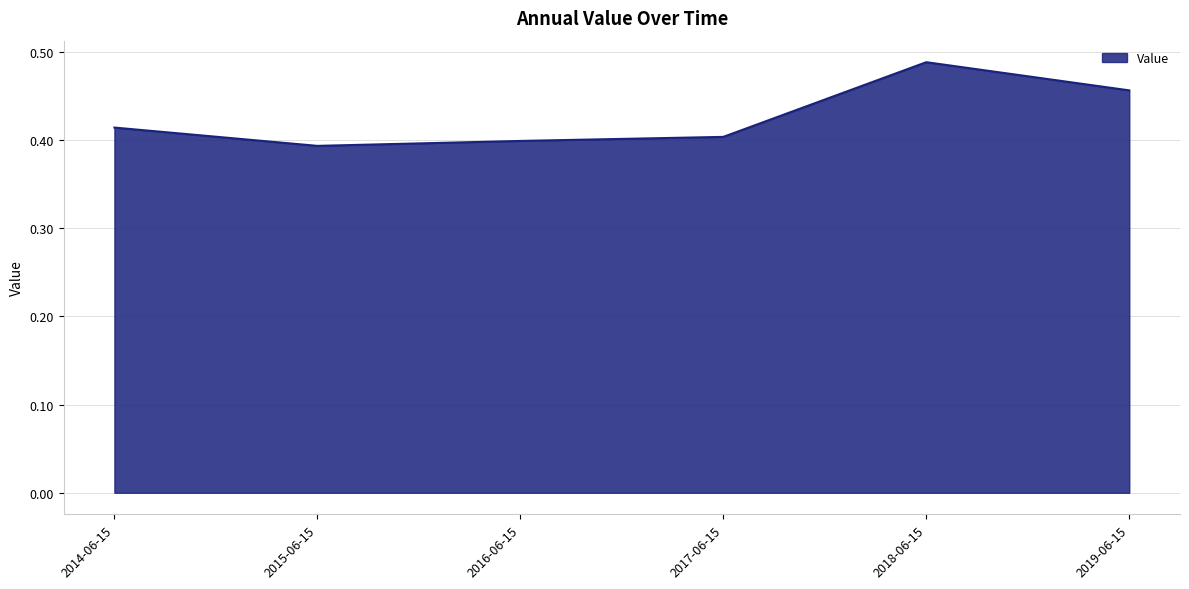

True or false: the data has more than 2 interior local peaks.

False